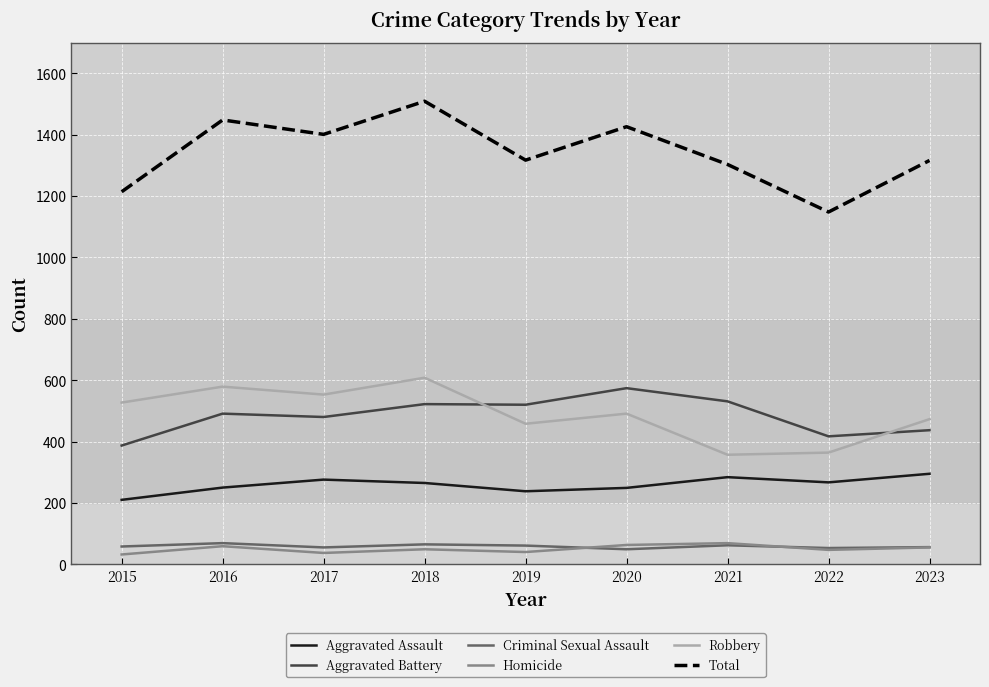

Is it true that Aggravated Battery equals 417 at 2022?

True